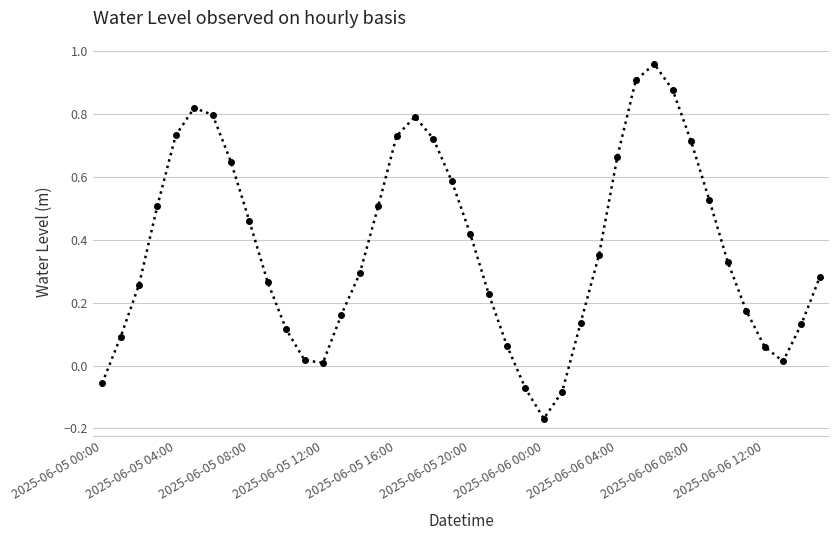

How many interior local valleys (lower than both neighbors) does the data have?

3